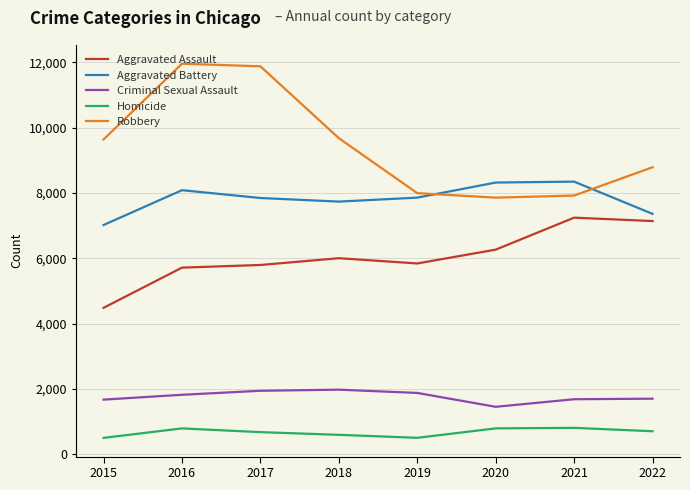

What is the sum of the Aggravated Assault values at 2015 and 2019?

10320